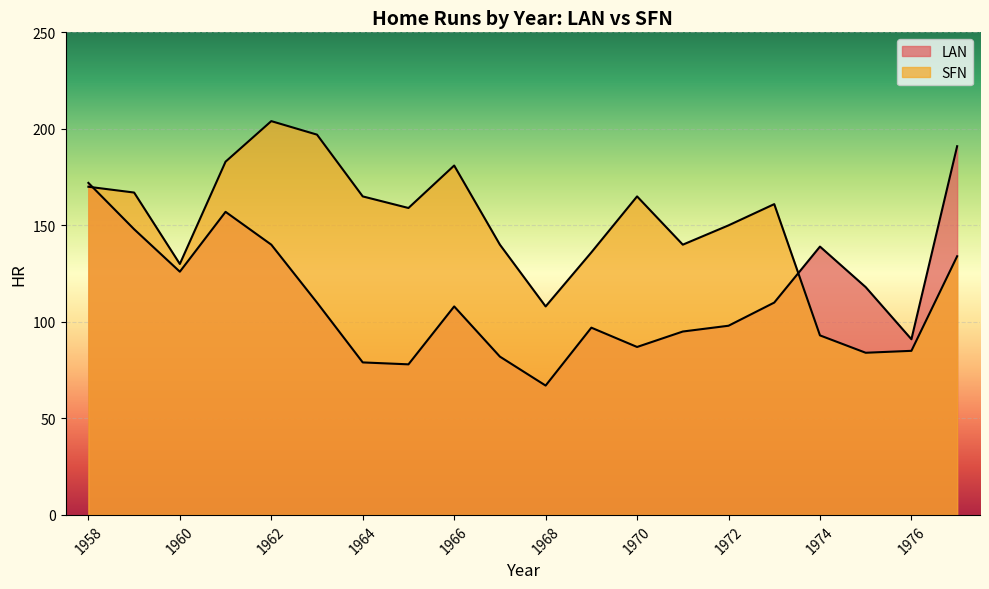

Between 1961 and 1969, which series saw the biggest shift?

LAN